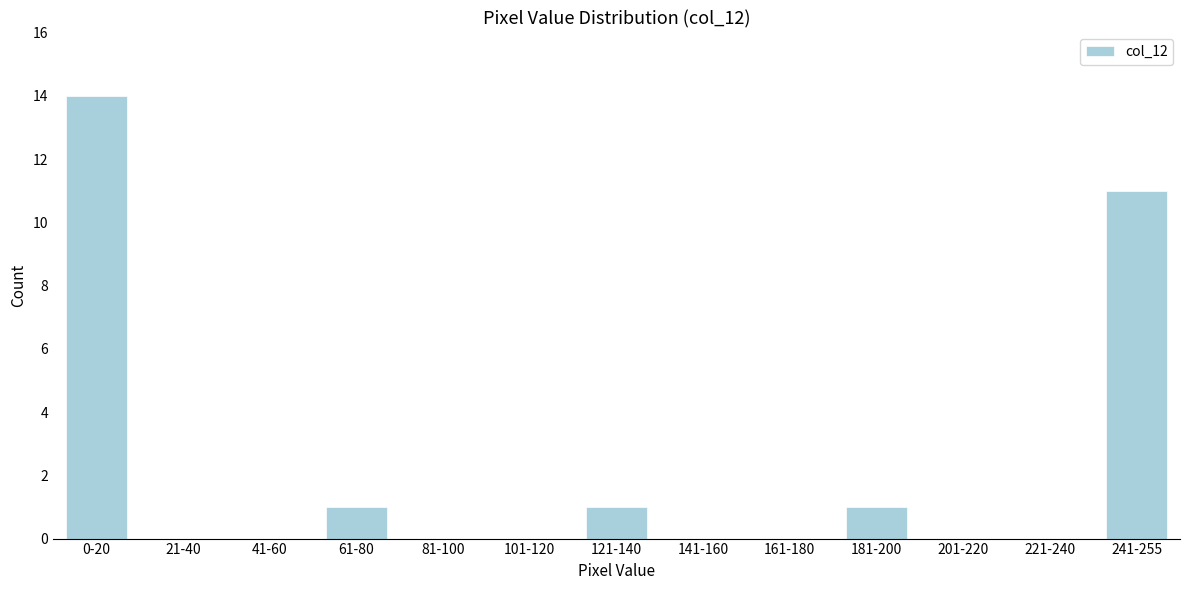

Reading right to left, what are all the values shown in this chart?

241-255=11	221-240=0	201-220=0	181-200=1	161-180=0	141-160=0	121-140=1	101-120=0	81-100=0	61-80=1	41-60=0	21-40=0	0-20=14